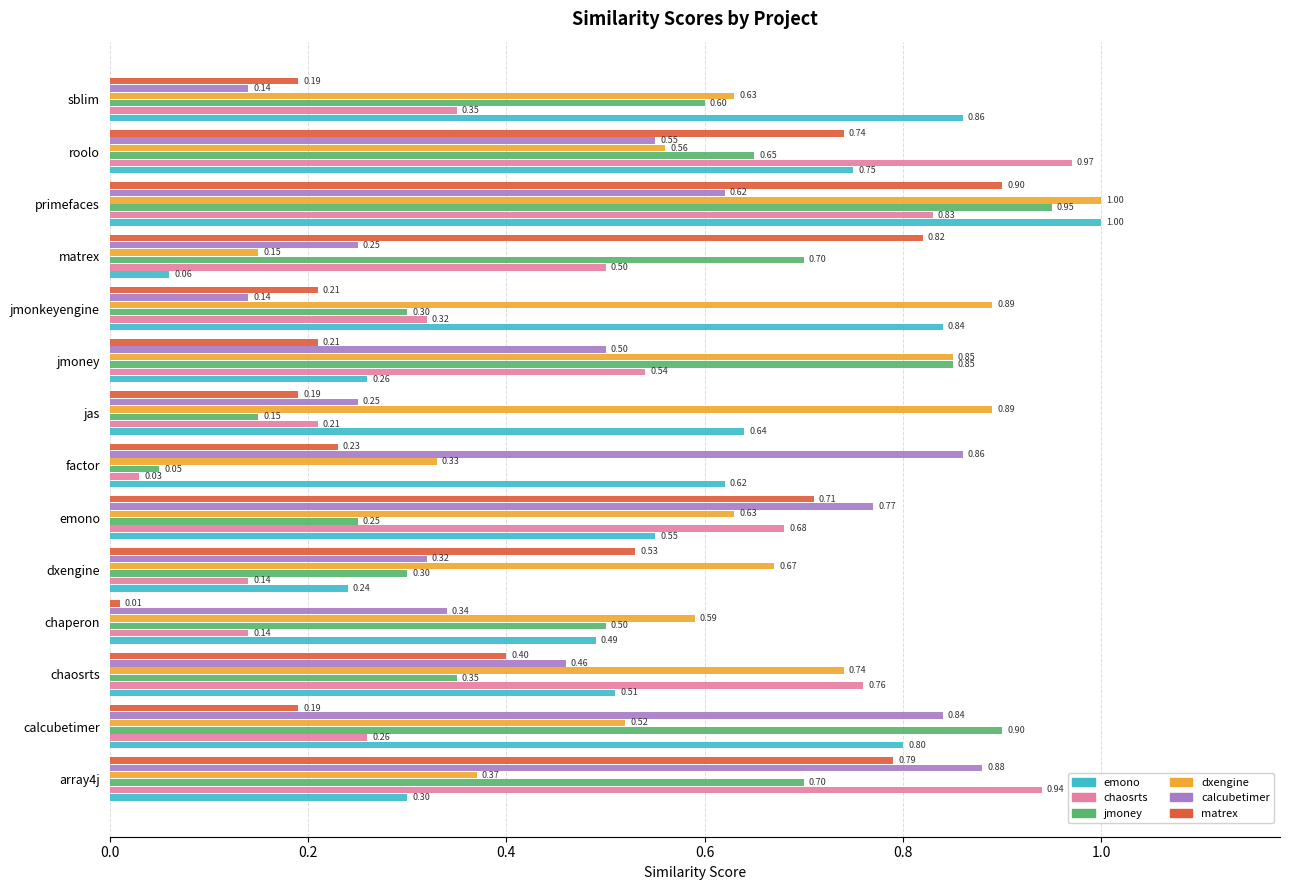

At which category is the sum across all series the highest?

primefaces